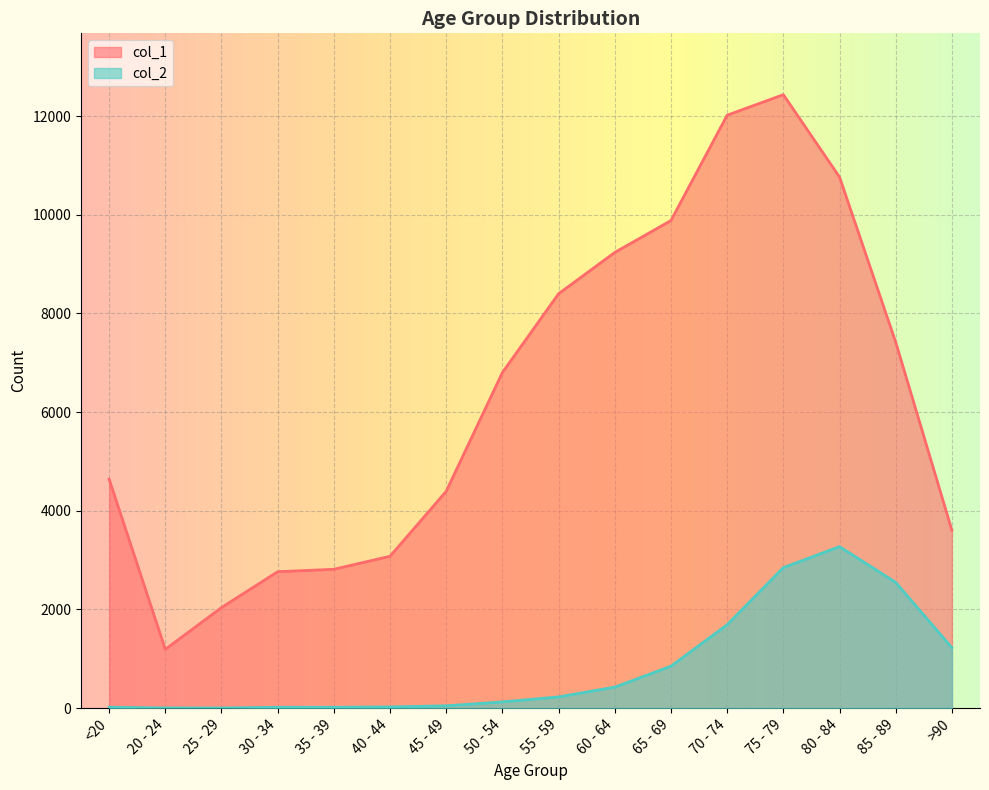

Which series has the largest total across all categories?

col_1